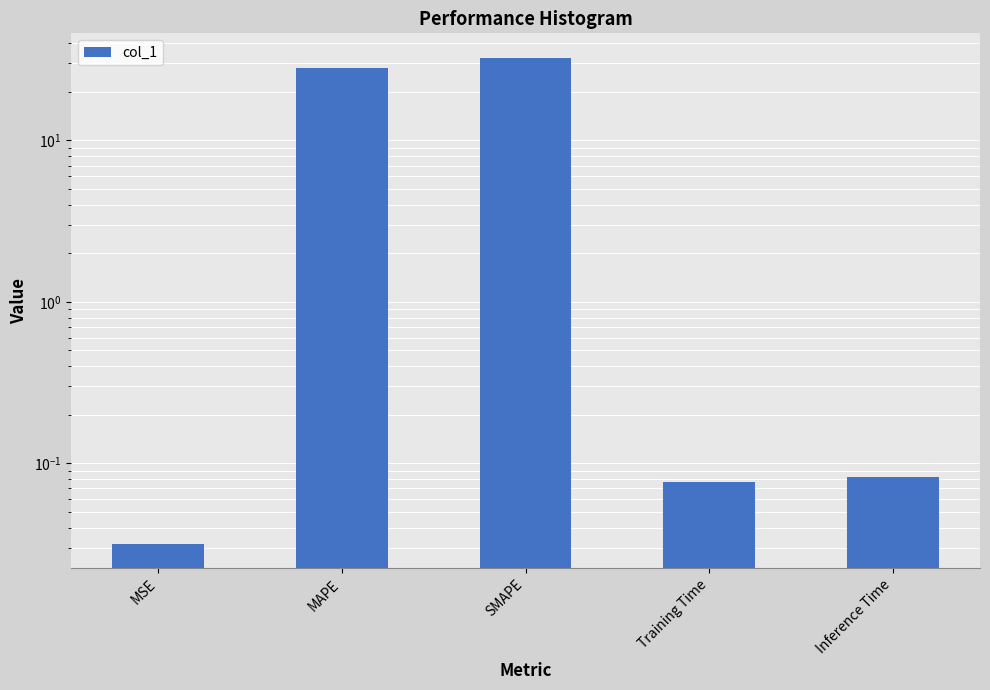

Which category has the highest value across all series?

SMAPE